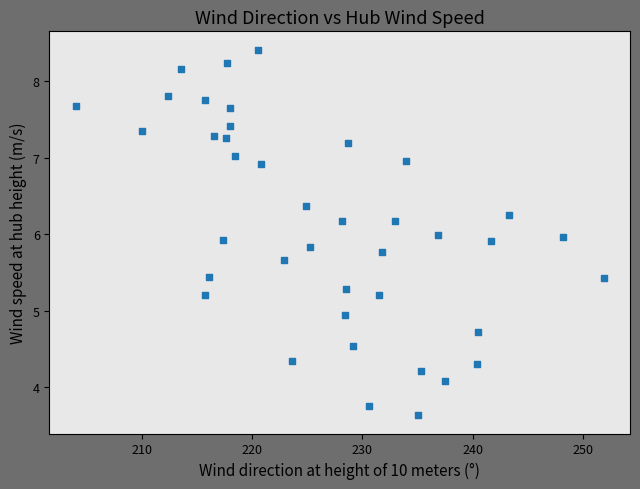

What is the range of X values (max minus min)?

48.0